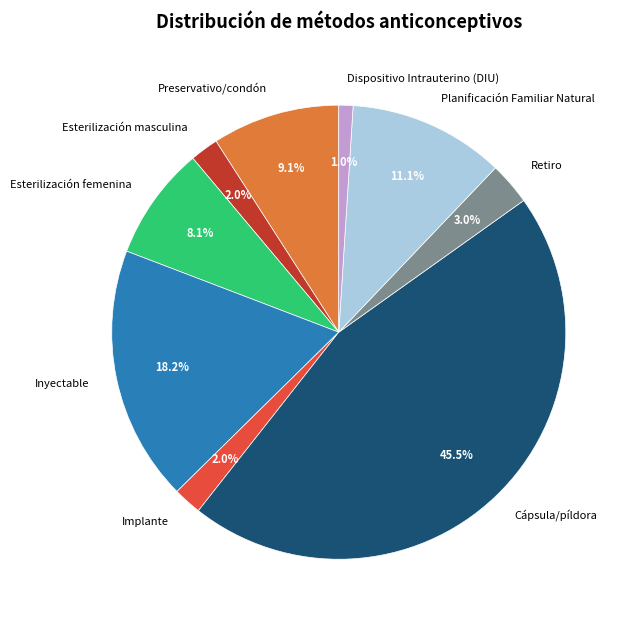

Does Preservativo/condón account for over 50% of the chart?

No